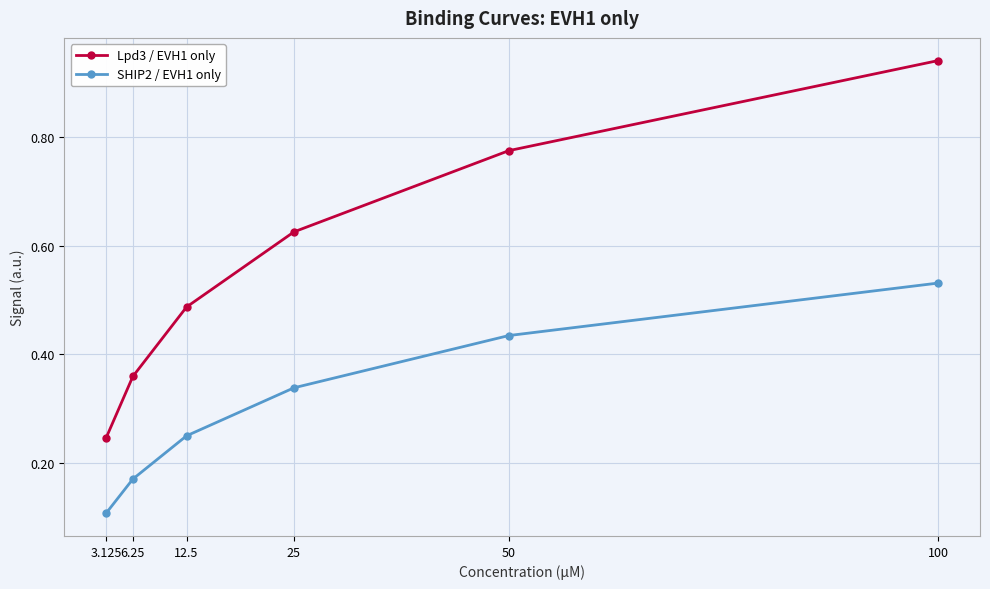

Is this an area chart (filled region under the line)?

No